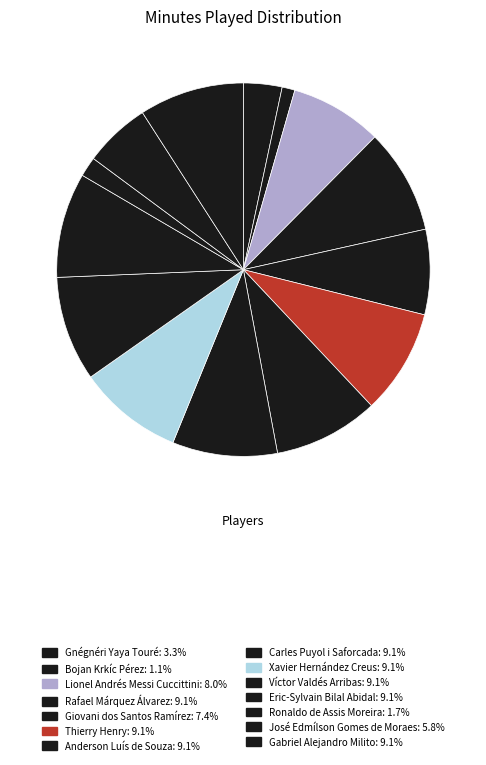

How many segments does this pie chart have?

14